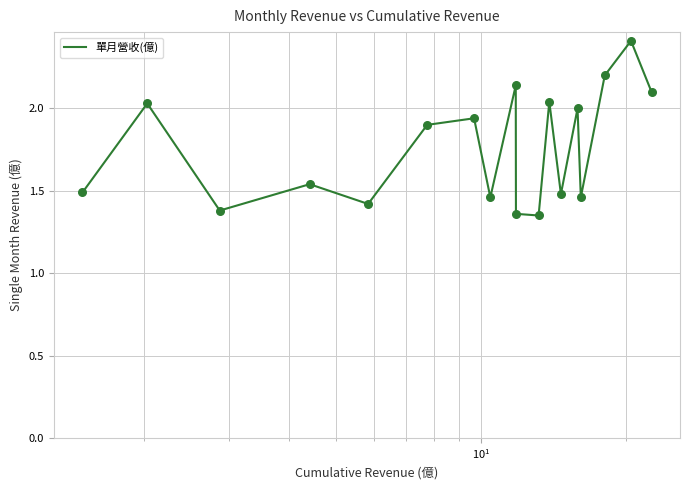

What is the greatest value displayed?

2.4